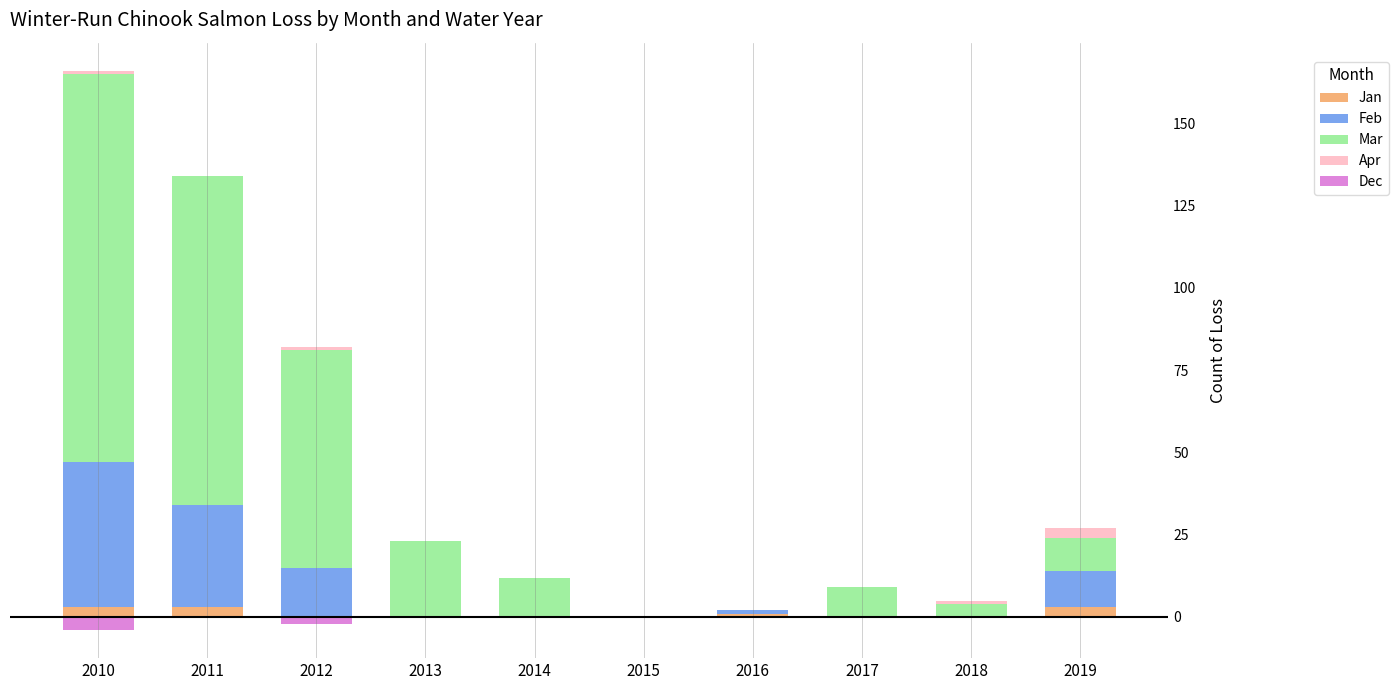

Which label corresponds to the smallest value in the chart?

2010